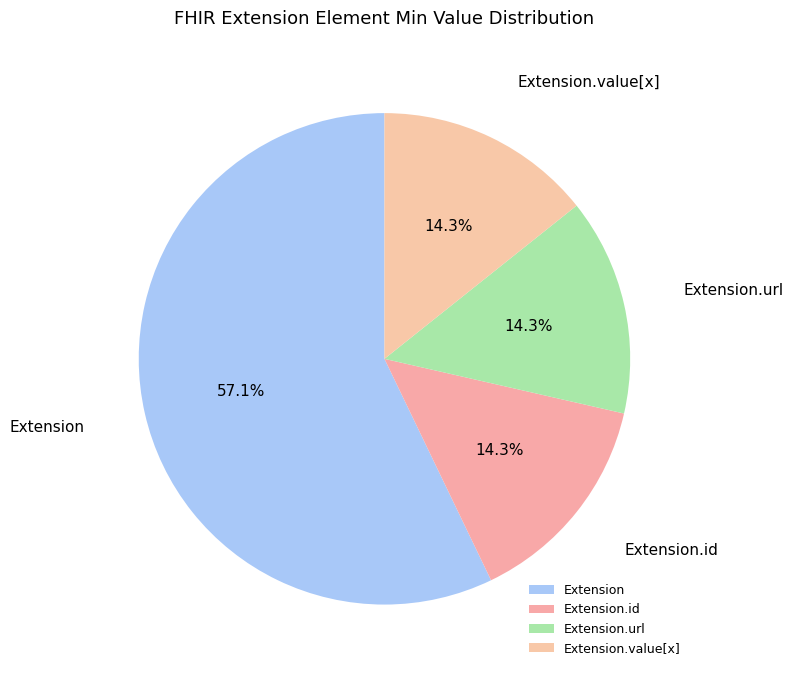

Which category accounts for the majority?

Extension